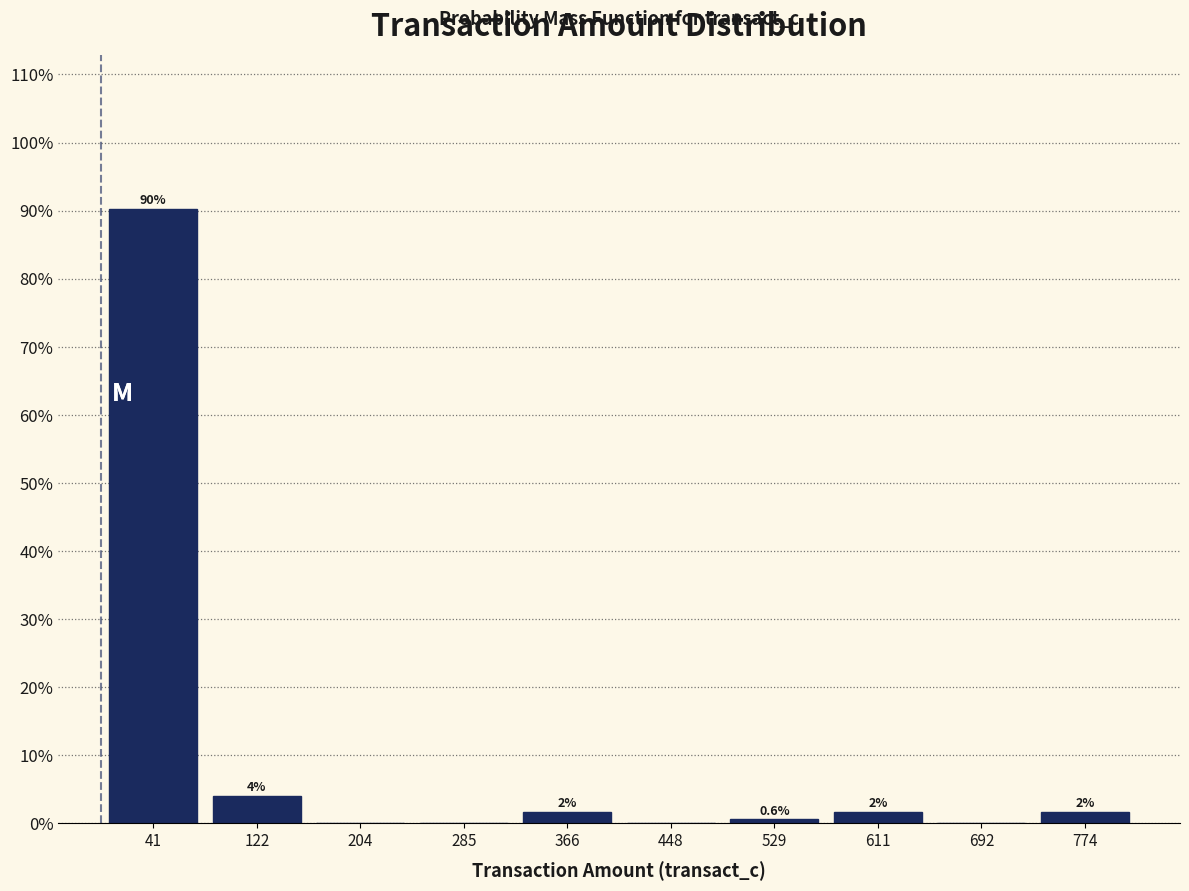

Over which range of the x-axis is the bar tallest?

0 to 80